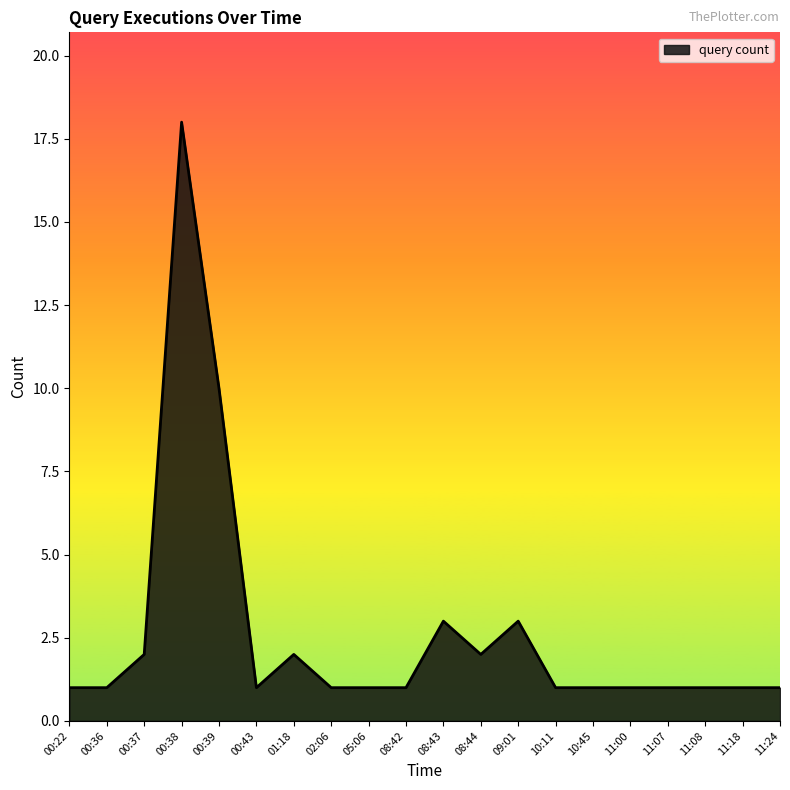

At which category does the chart reach its peak across all series?

00:38